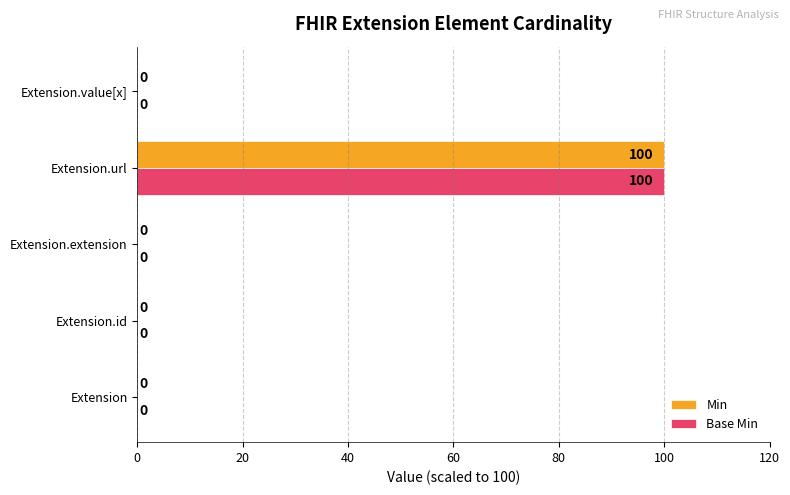

True or false: Base Min has a value of 0 at Extension.extension.

True